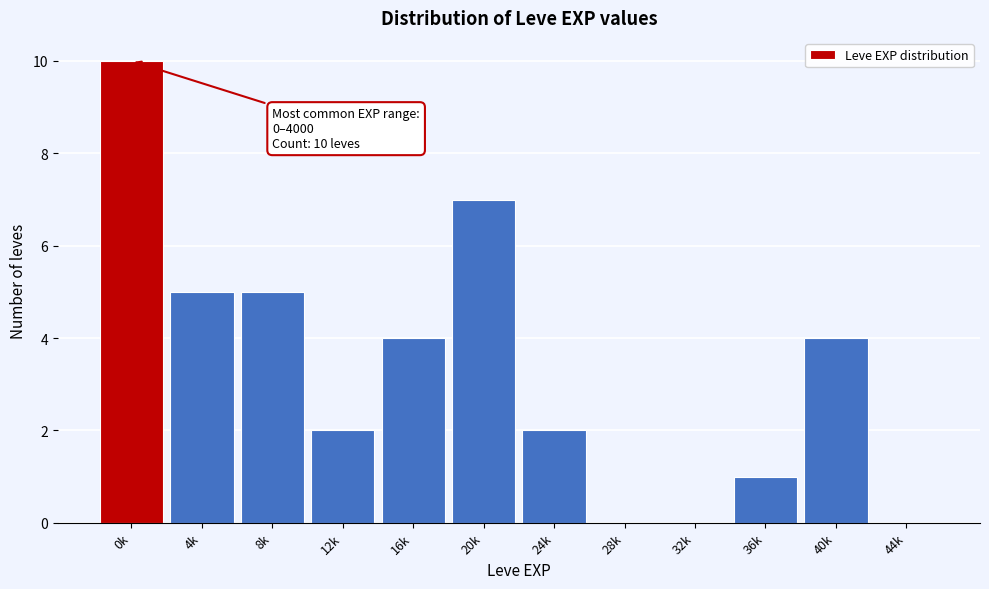

Reading left to right, transcribe all the data shown in this chart.

0k=10	4k=5	8k=5	12k=2	16k=4	20k=7	24k=2	28k=0	32k=0	36k=1	40k=4	44k=0